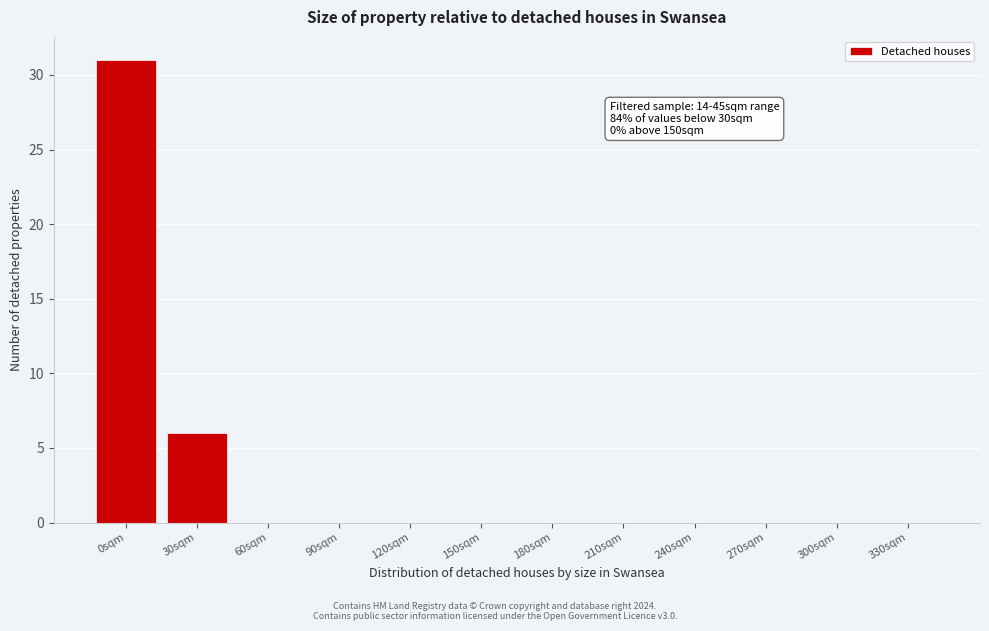

Reading right to left, list all the values displayed in this chart.

330sqm=0	300sqm=0	270sqm=0	240sqm=0	210sqm=0	180sqm=0	150sqm=0	120sqm=0	90sqm=0	60sqm=0	30sqm=6	0sqm=31